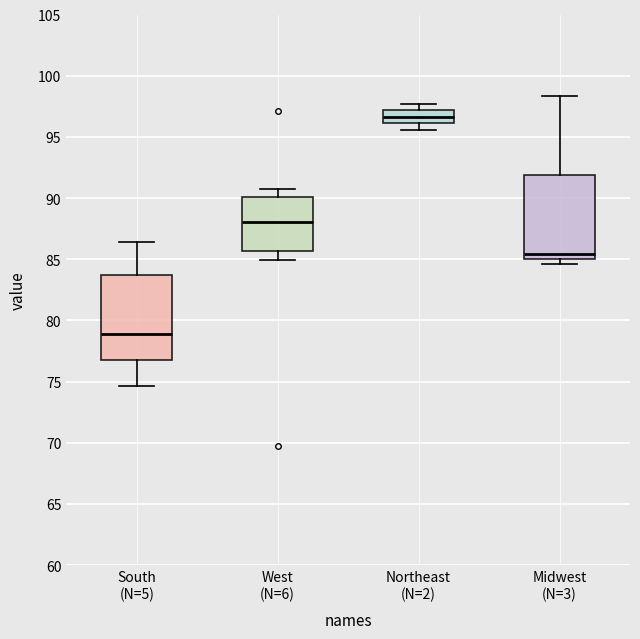

Reading left to right, read every box against the y-axis: the position of its median line, the range the box covers, and the ends of its whiskers. The values are not printed on the chart, so give them approximately, as read against the axis.

South (N=5): median 79.0, box 77.0 to 83.5, whiskers 74.5 to 86.5
West (N=6): median 88.0, box 85.5 to 90.0, whiskers 85.0 to 90.5
Northeast (N=2): median 96.5, box 96.0 to 97.0, whiskers 95.5 to 97.5
Midwest (N=3): median 85.5, box 85.0 to 92.0, whiskers 84.5 to 98.5